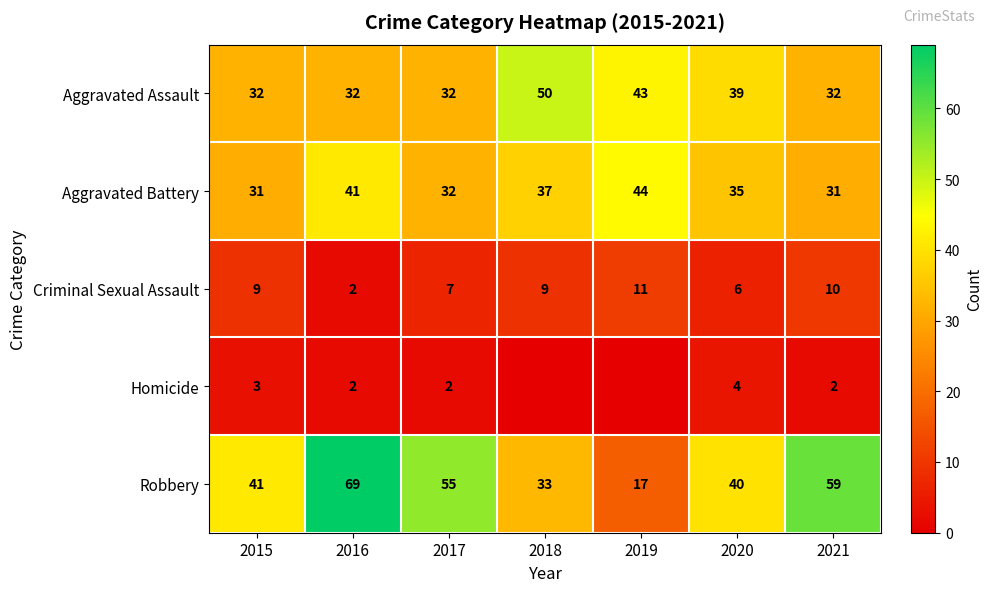

At which label is Criminal Sexual Assault closest to 6?

2020